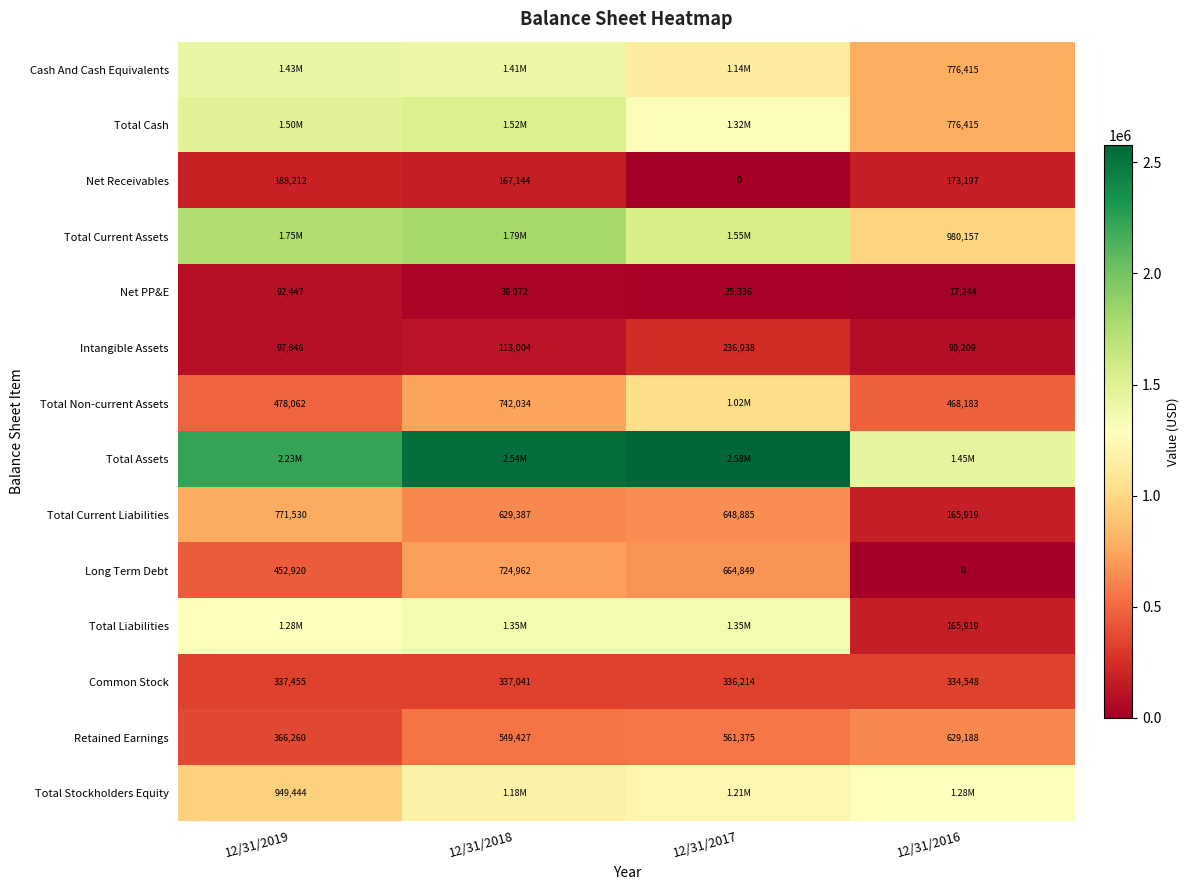

What is the difference between the maximum and minimum values in the Net PP&E series?

75203